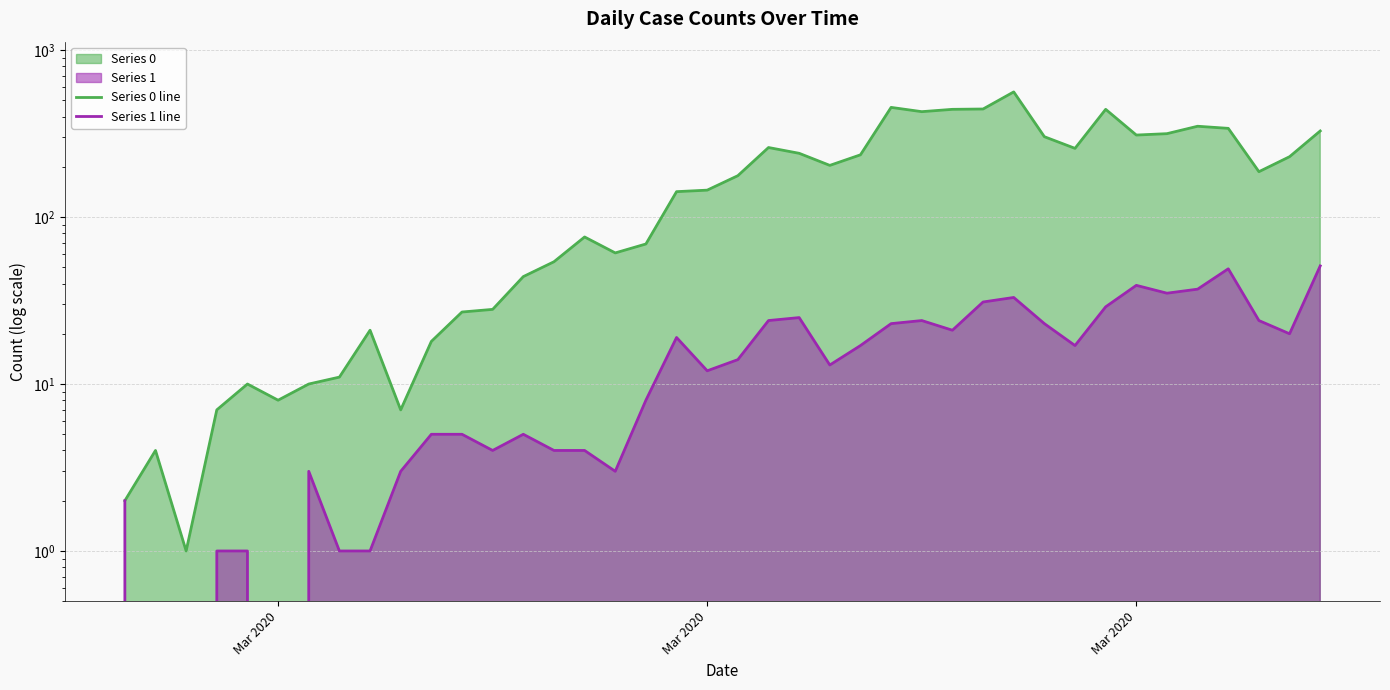

At which category does the chart reach its minimum across all series?

Mar 2020